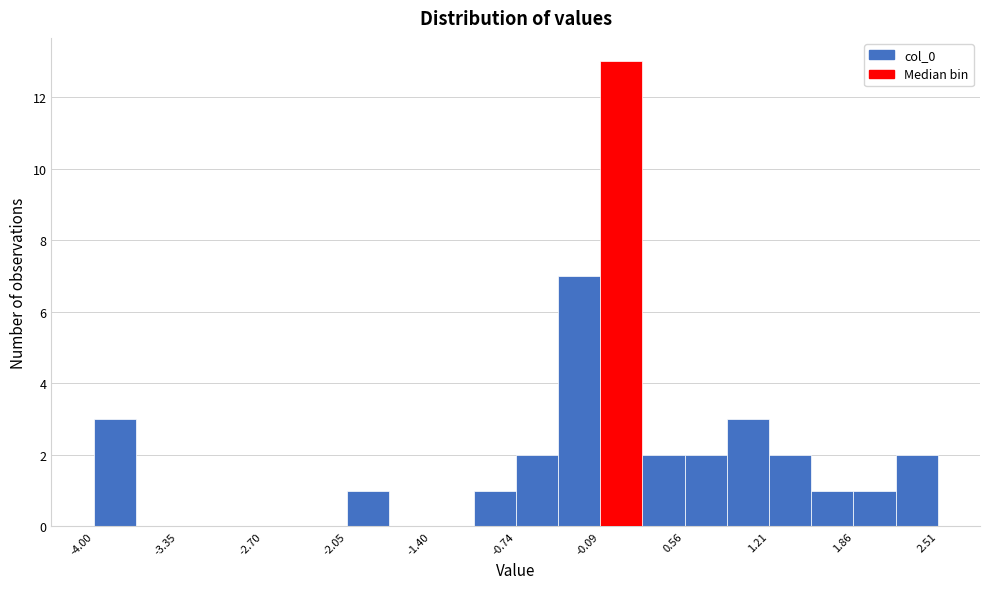

Around what value on the x-axis is the tallest bar? Give the approximate position of its centre, as read against the axis.

0.1